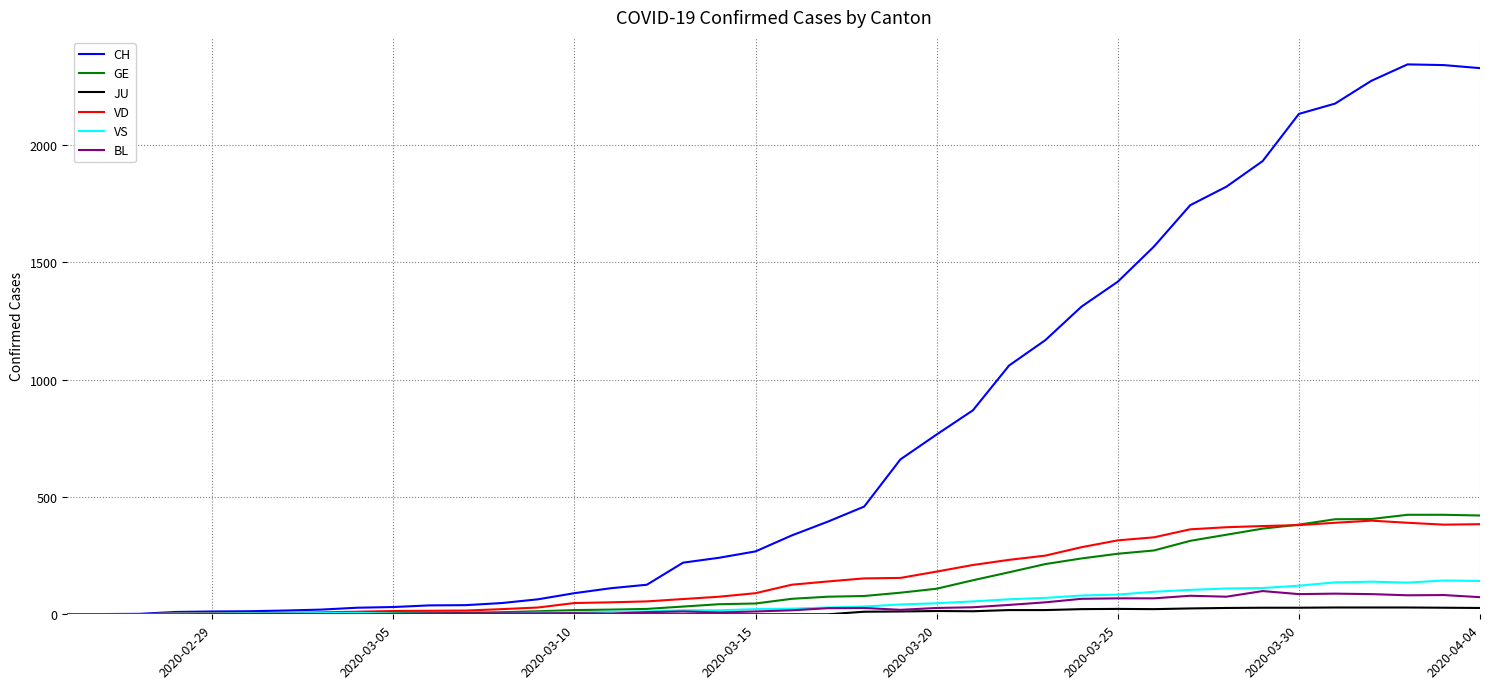

Which series has the largest range (max minus min)?

CH